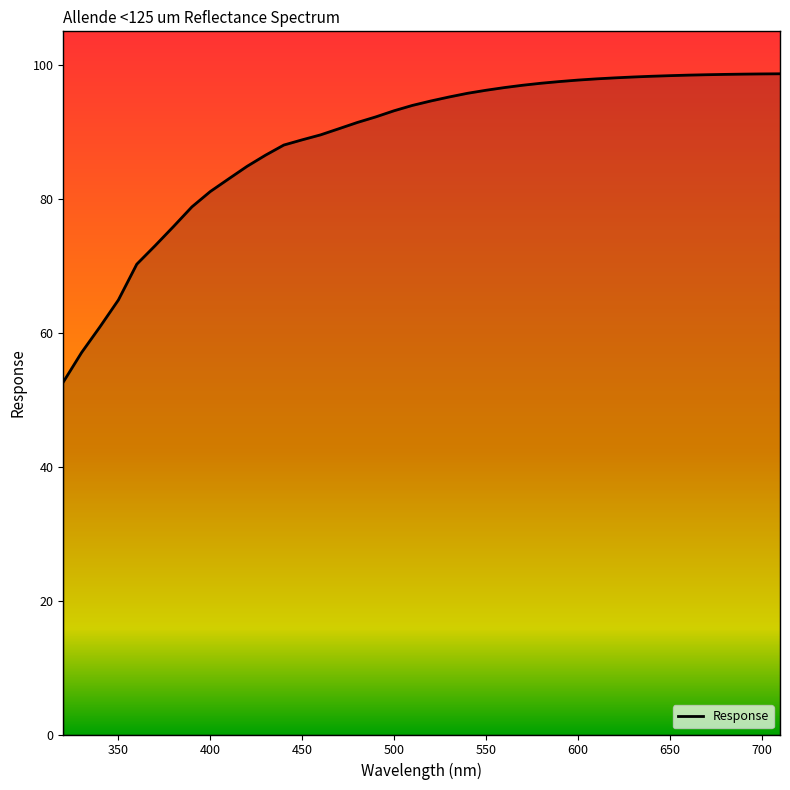

What is the average value?

88.7